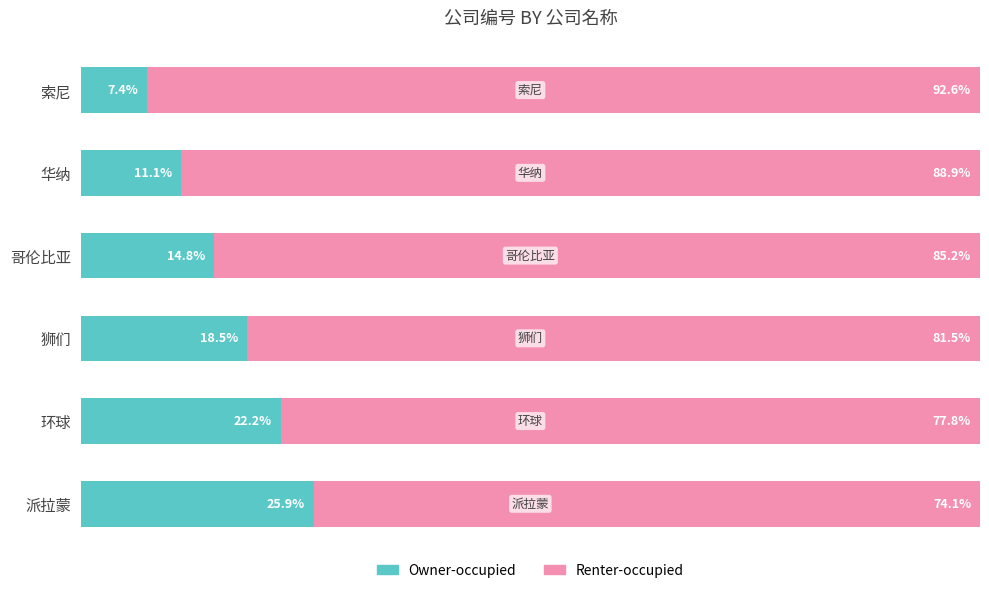

At which label does Owner-occupied reach its peak?

派拉蒙